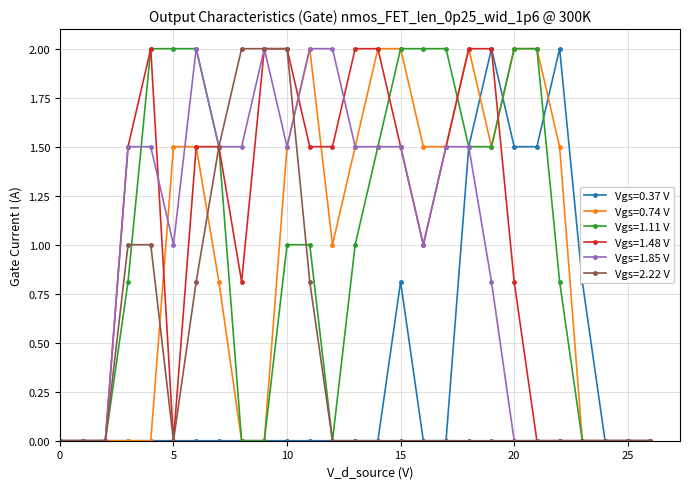

What is the greatest value displayed?

2.0